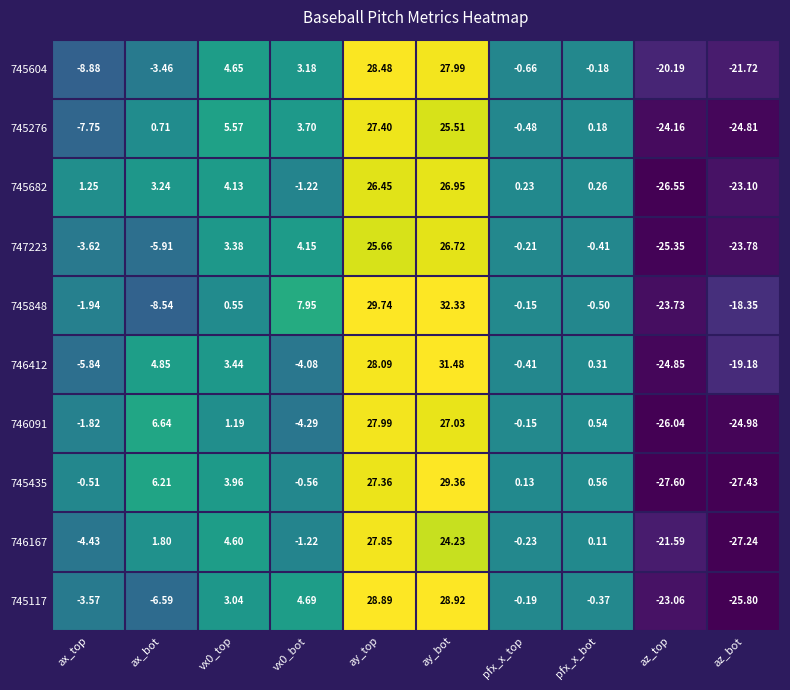

How many negative values does the 745682 series have?

3